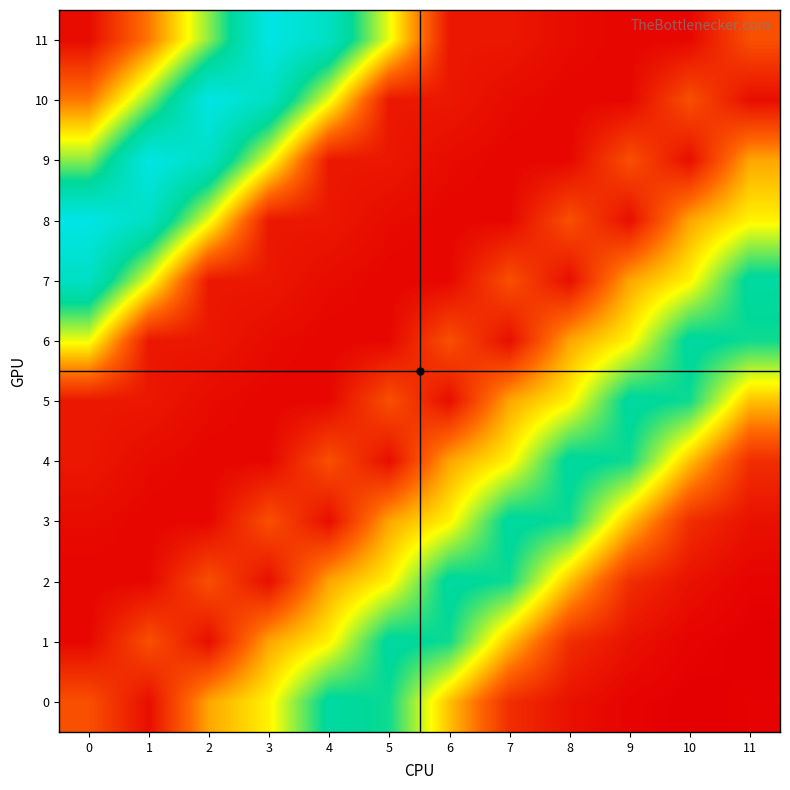

At how many categories does at least one series exceed 141?

12